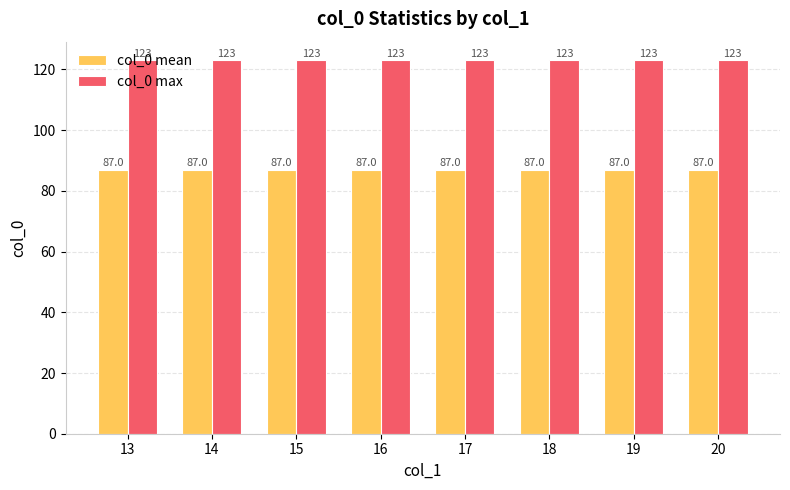

What is the sum of all col_0 max values?

984